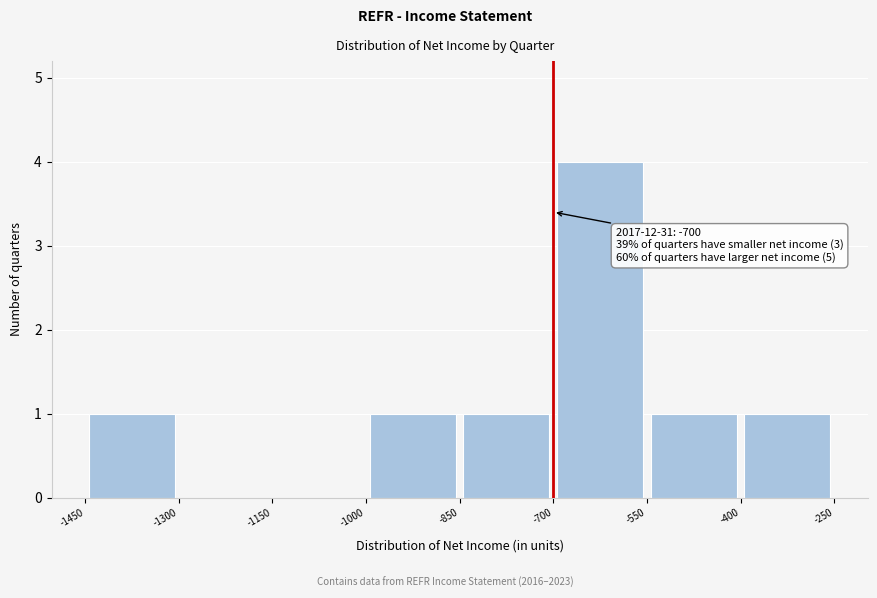

Which range on the x-axis has the tallest bar?

-700 to -550